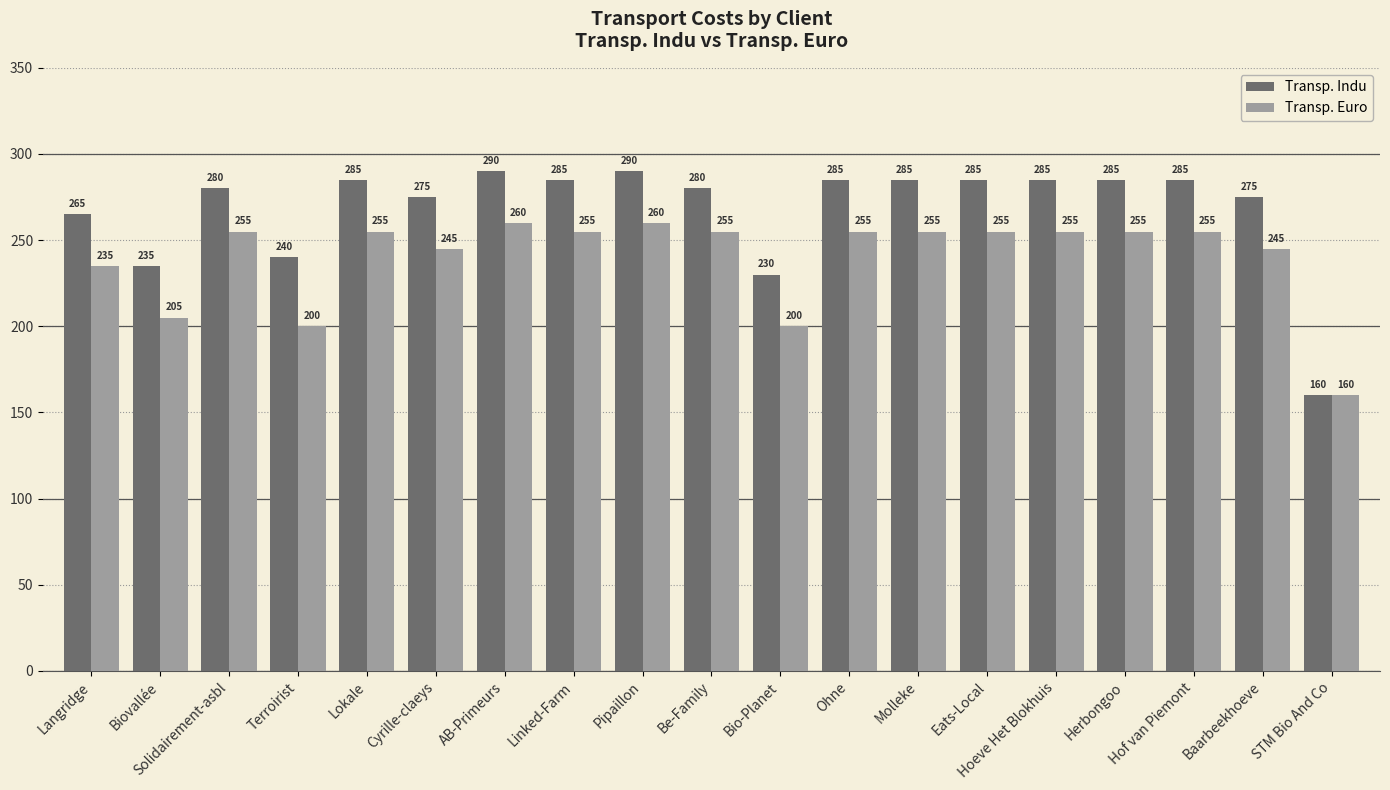

What value does the Transp. Indu series have at Hof van Piemont, to the nearest 5?

285